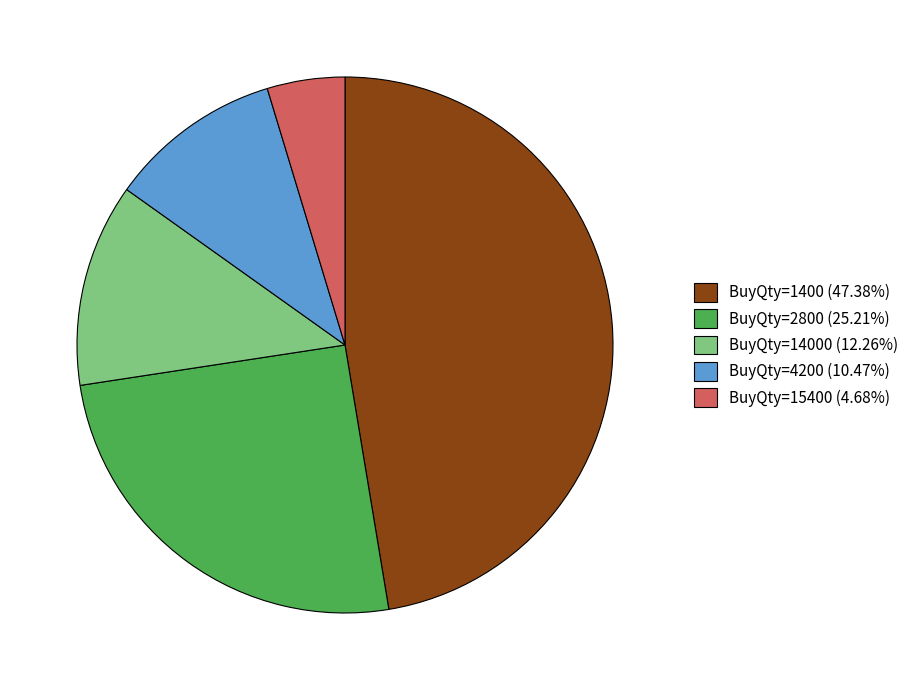

Approximately how many times larger is the value at BuyQty=14000 (12.26%) compared to BuyQty=15400 (4.68%)?

2.6